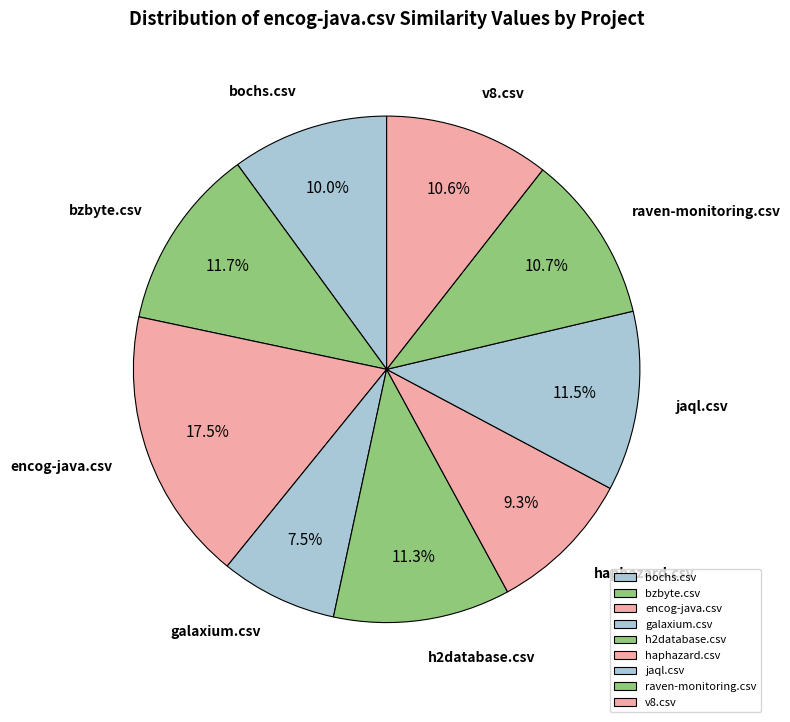

What is the total percentage of raven-monitoring.csv and galaxium.csv?

18.2%